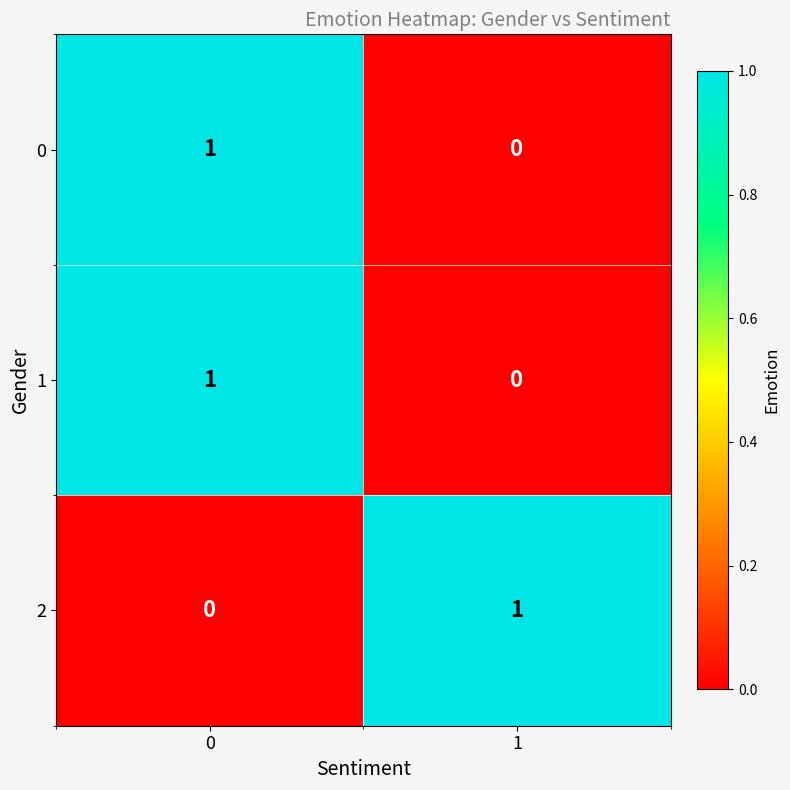

The value of 0 at 1 is 0. True or false?

True